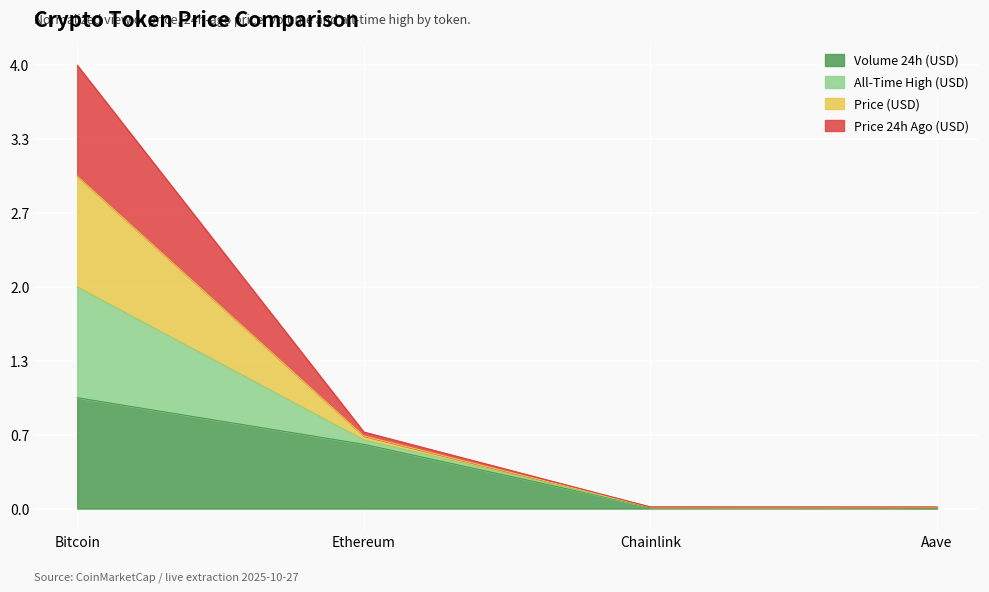

Which series has the largest range (max minus min)?

price